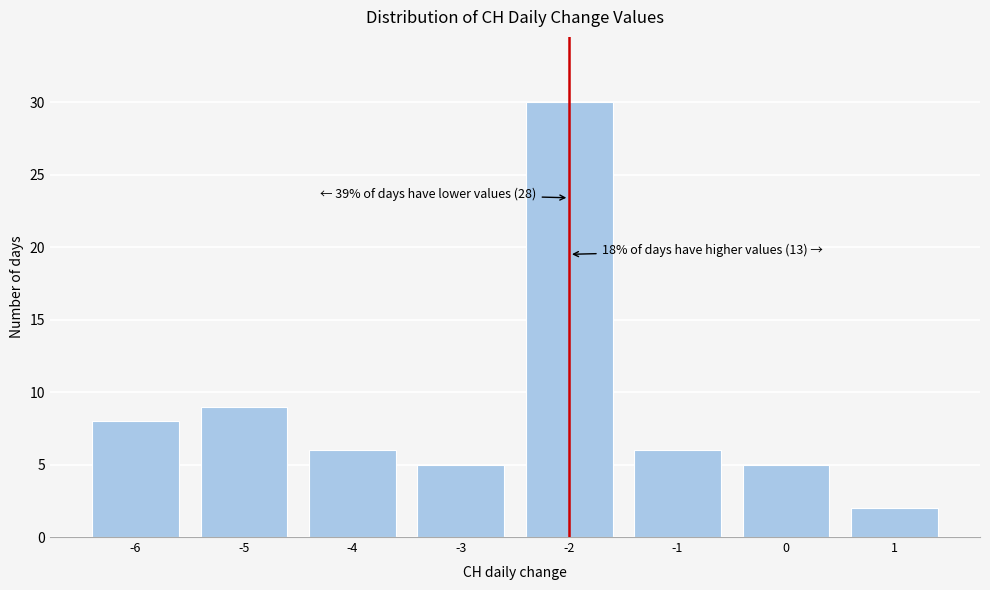

Reading right to left, what are all the values shown in this chart?

2	5	6	30	5	6	9	8